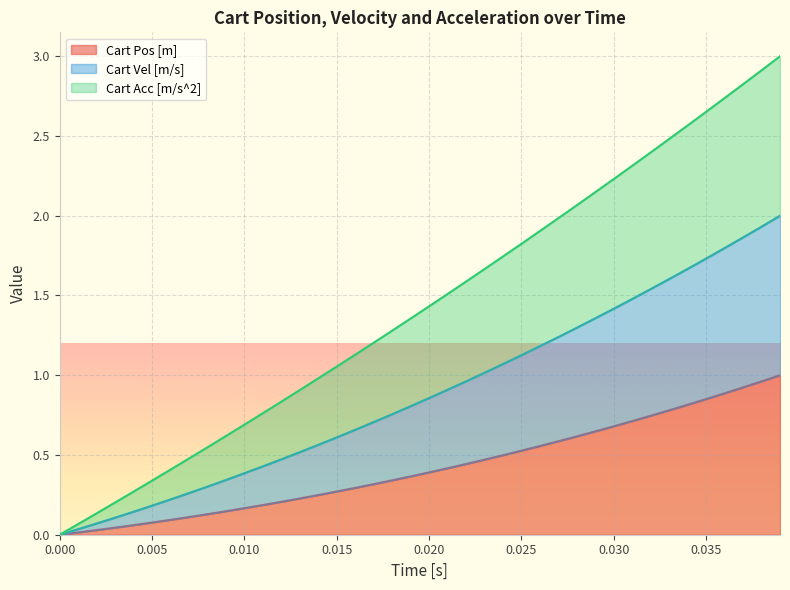

True or false: Cart Acc [m/s^2] and Cart Vel [m/s] intersect in this chart.

False